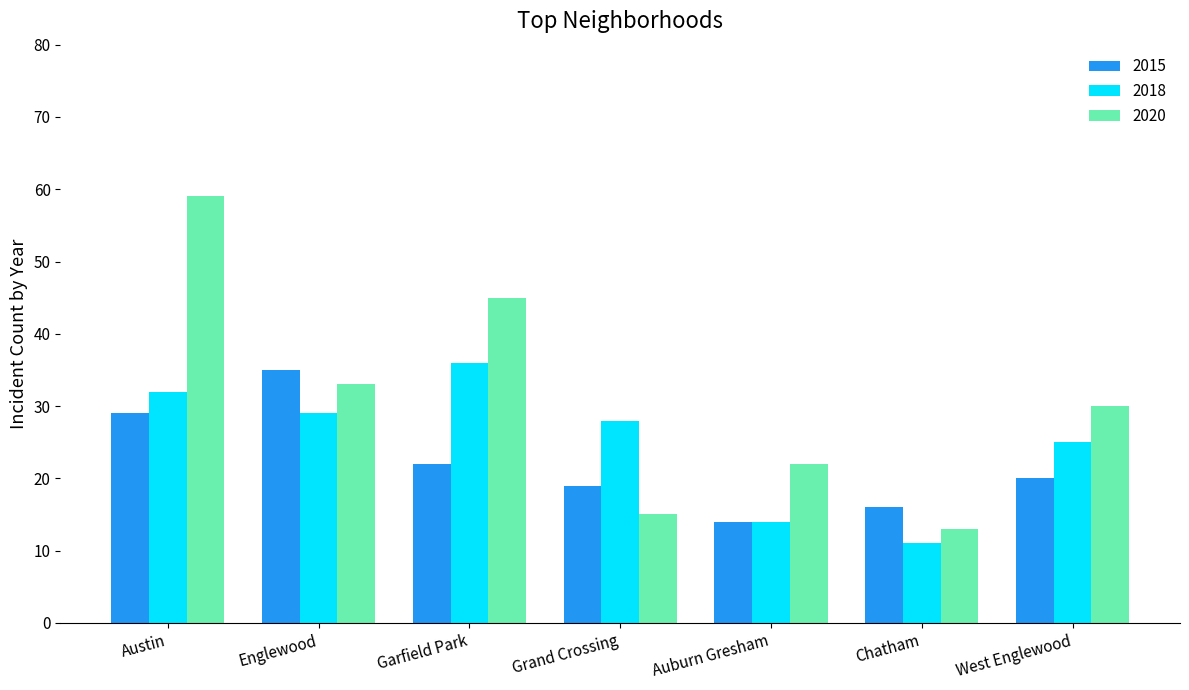

Reading left to right, transcribe all the data shown in this chart.

2015: 29	35	22	19	14	16	20
2018: 32	29	36	28	14	11	25
2020: 59	33	45	15	22	13	30